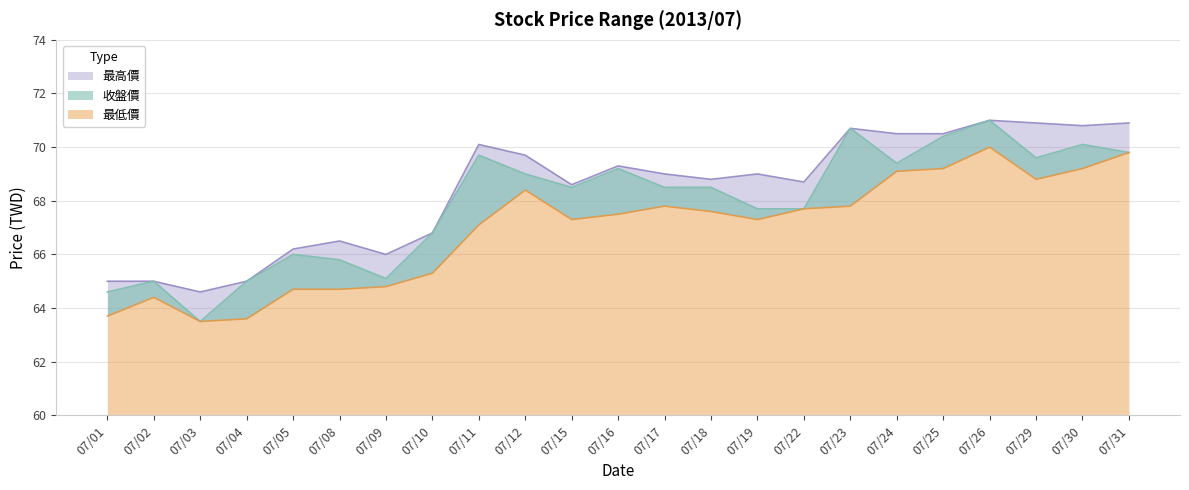

The 最低價 series shows 23.5 at 07/01. True or false?

False